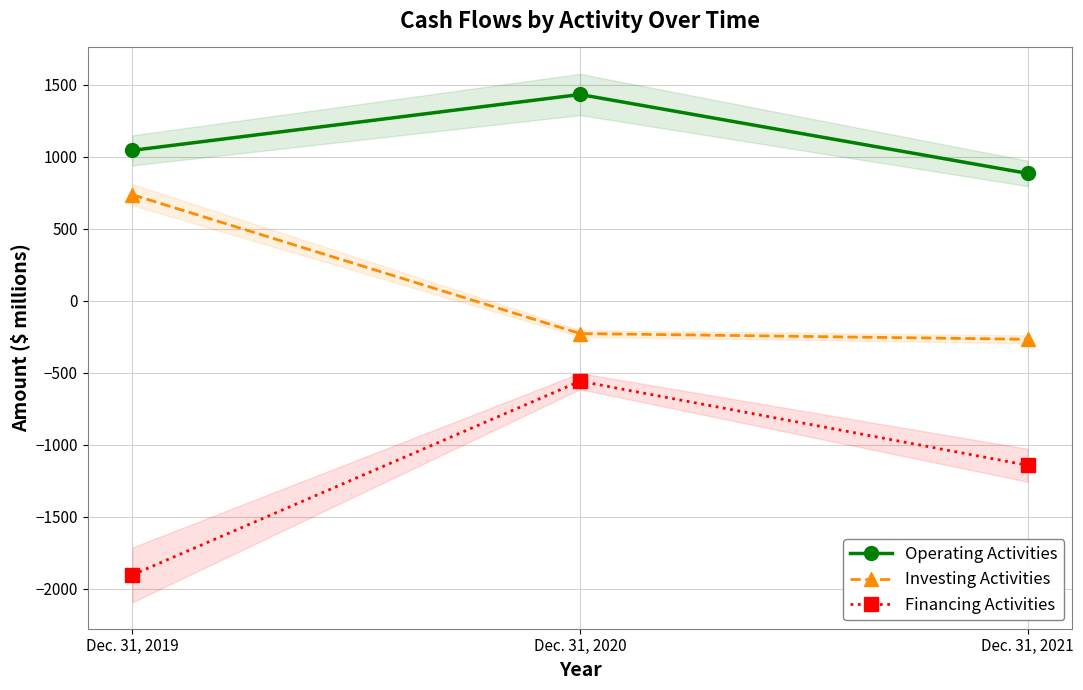

What is the difference between the maximum and second lowest values in the Financing Activities series?

584